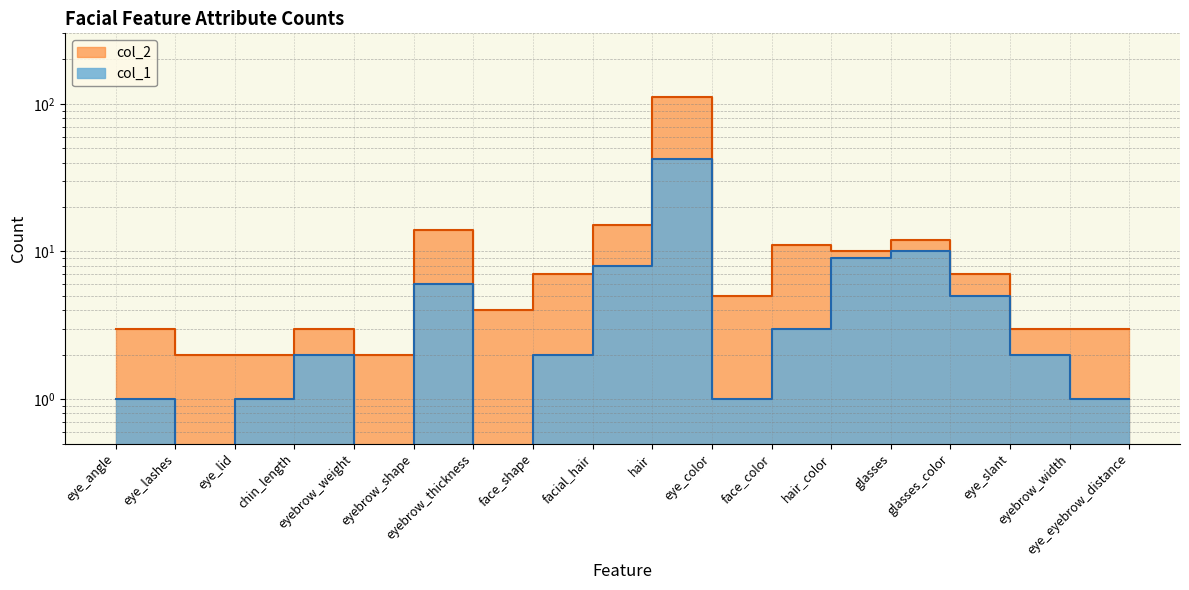

List the labels in order of col_1 value, largest first.

hair, glasses, hair_color, facial_hair, eyebrow_shape, glasses_color, face_color, chin_length, face_shape, eye_slant, eye_angle, eye_lid, eye_color, eyebrow_width, eye_eyebrow_distance, eye_lashes, eyebrow_weight, eyebrow_thickness